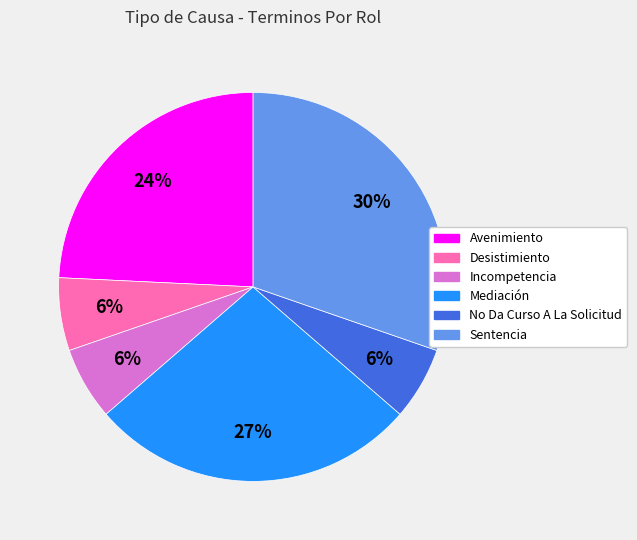

Is it true that Avenimiento is 24% of the pie?

True